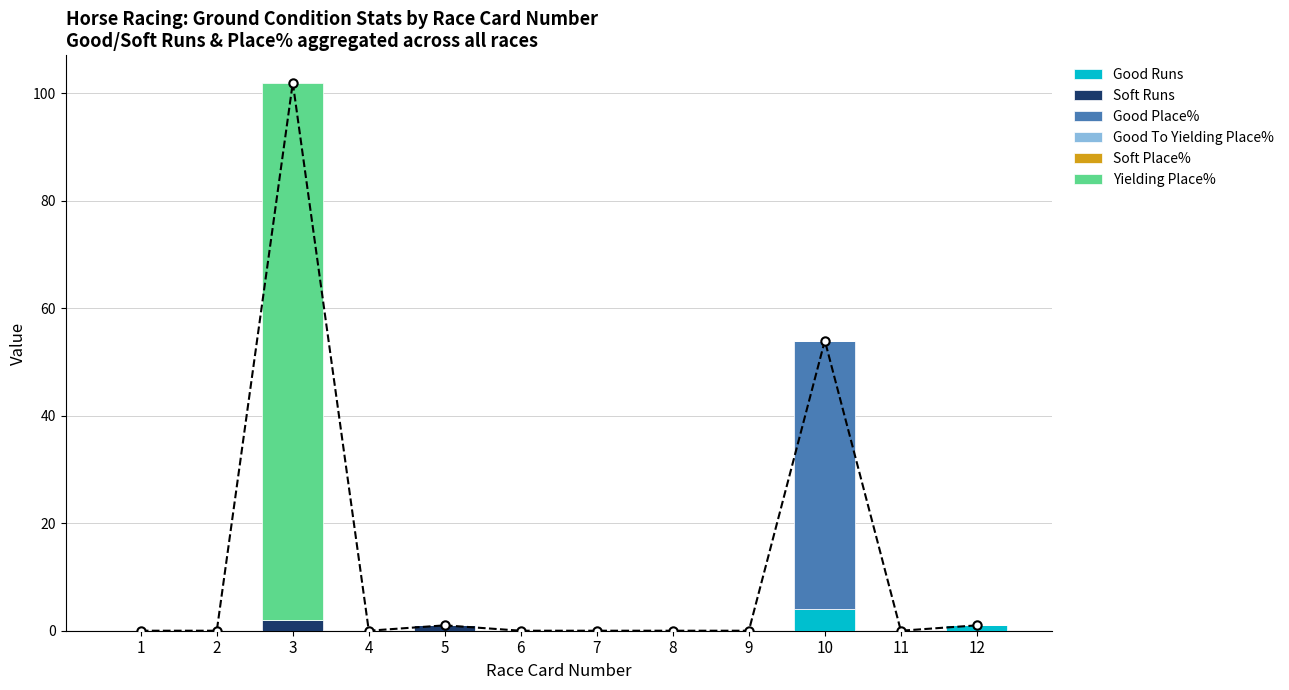

Does the chart contain any negative values?

No